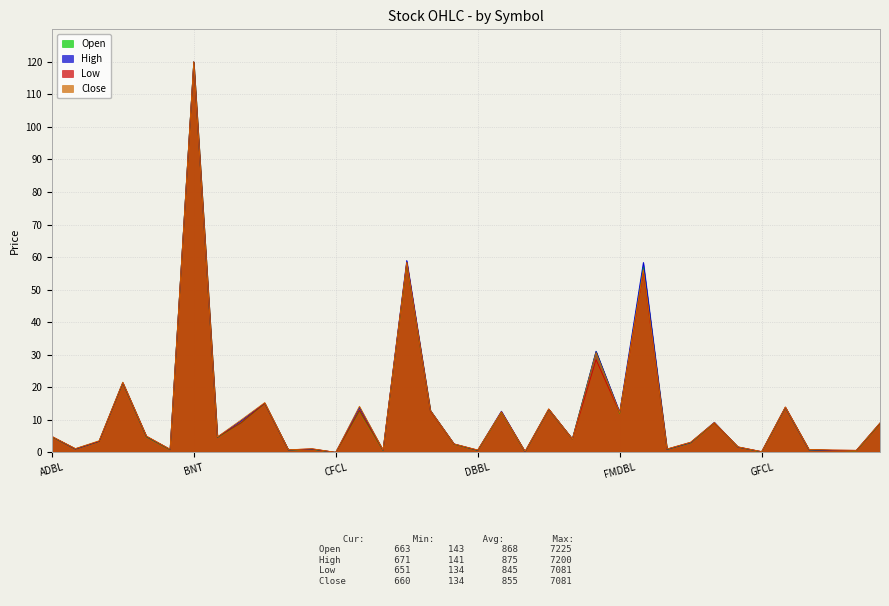

How many data points in Open are above 4?

19